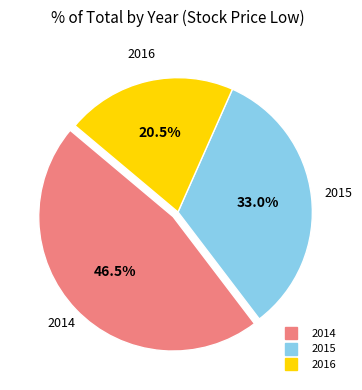

Is there a majority slice in this chart?

No